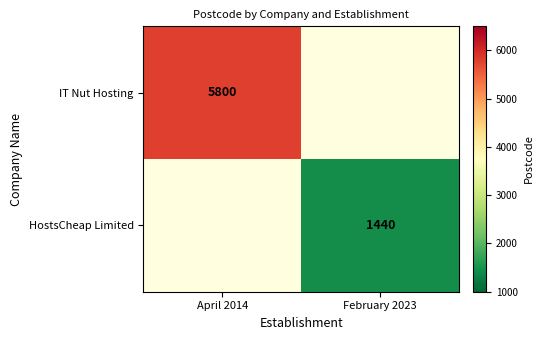

The HostsCheap Limited series shows 1440 at February 2023. True or false?

True